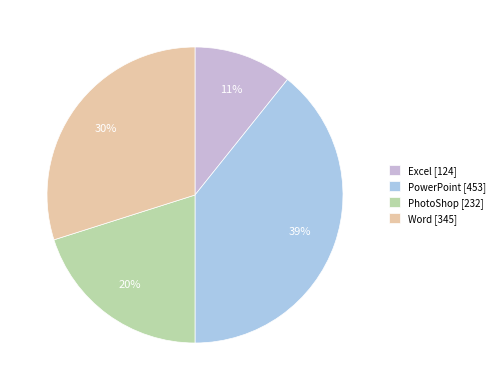

What percentage is the Excel slice, to the nearest percent?

11%